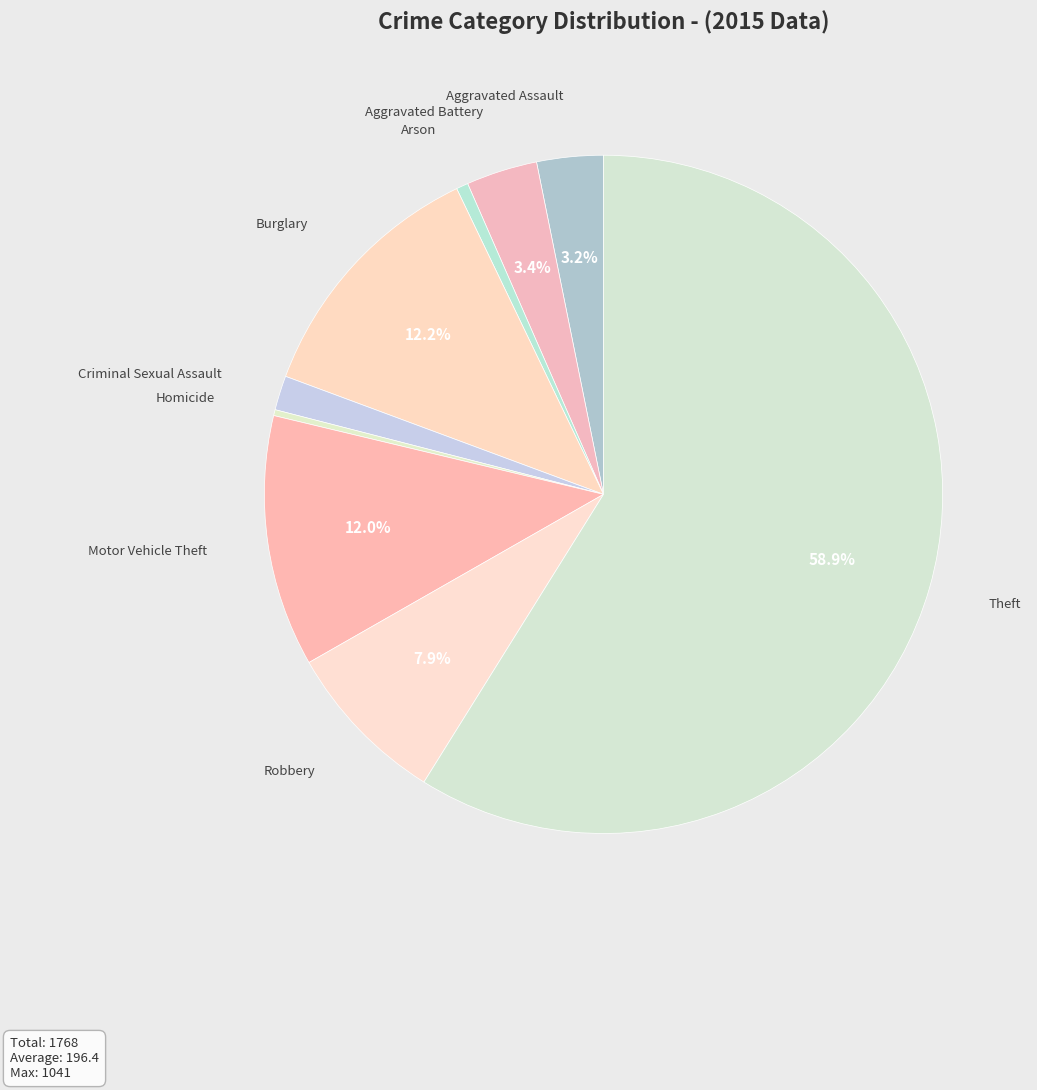

Which slice is the largest?

Theft